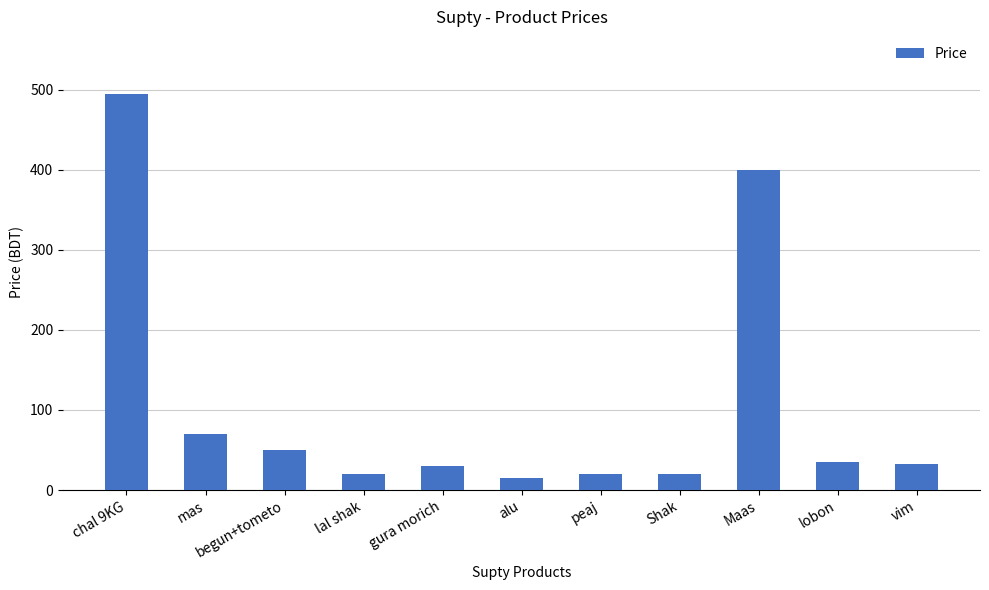

How many distinct data groups are displayed?

1